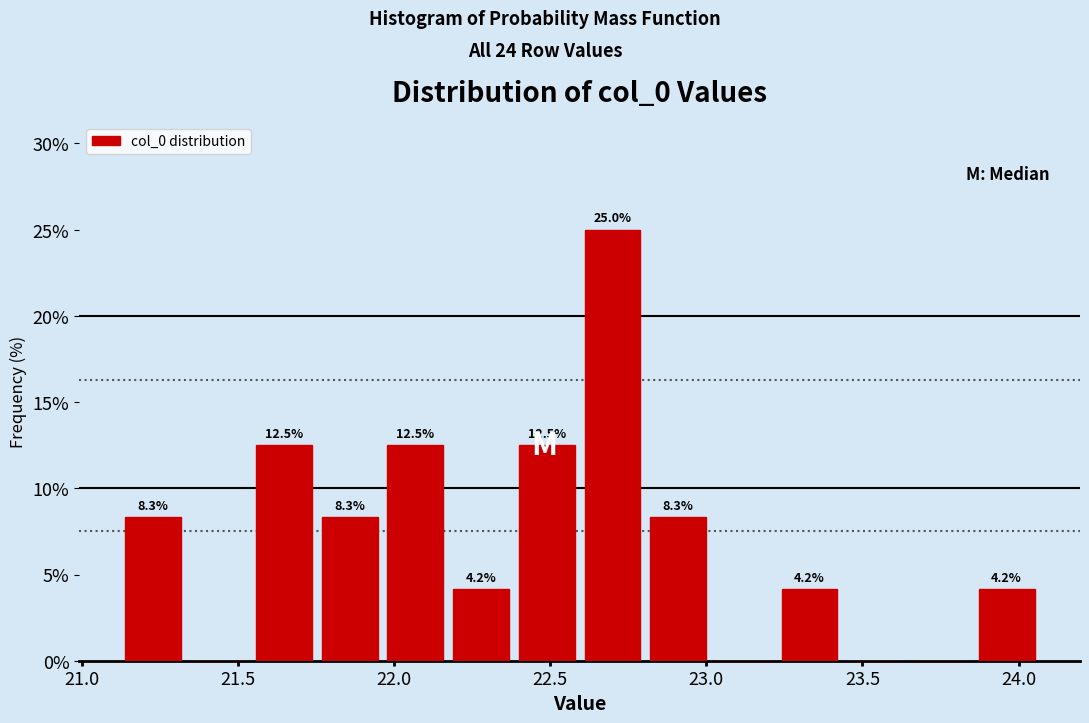

Over which range of the x-axis is the bar tallest?

22.60 to 22.80